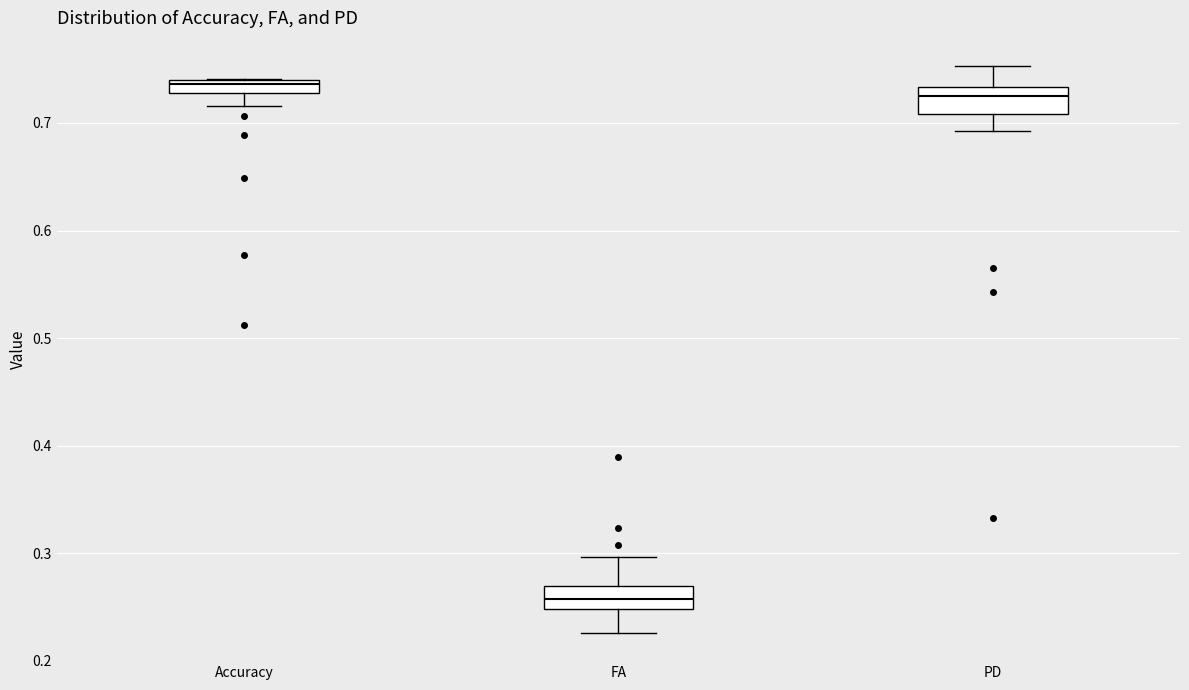

Which box's median line is the highest?

Accuracy